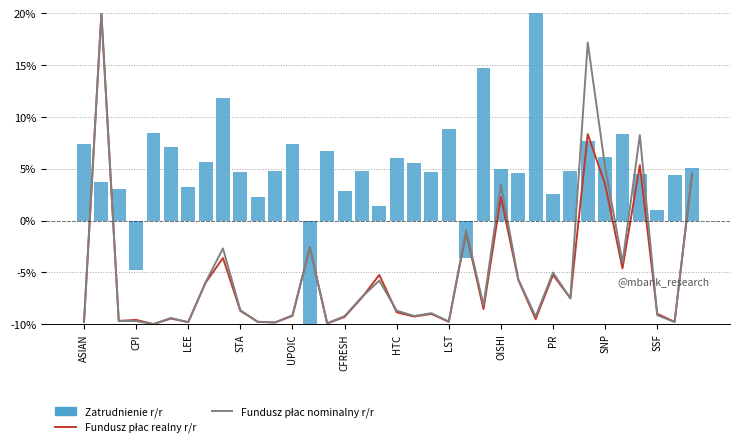

Which series has the largest total across all categories?

Zatrudnienie r/r